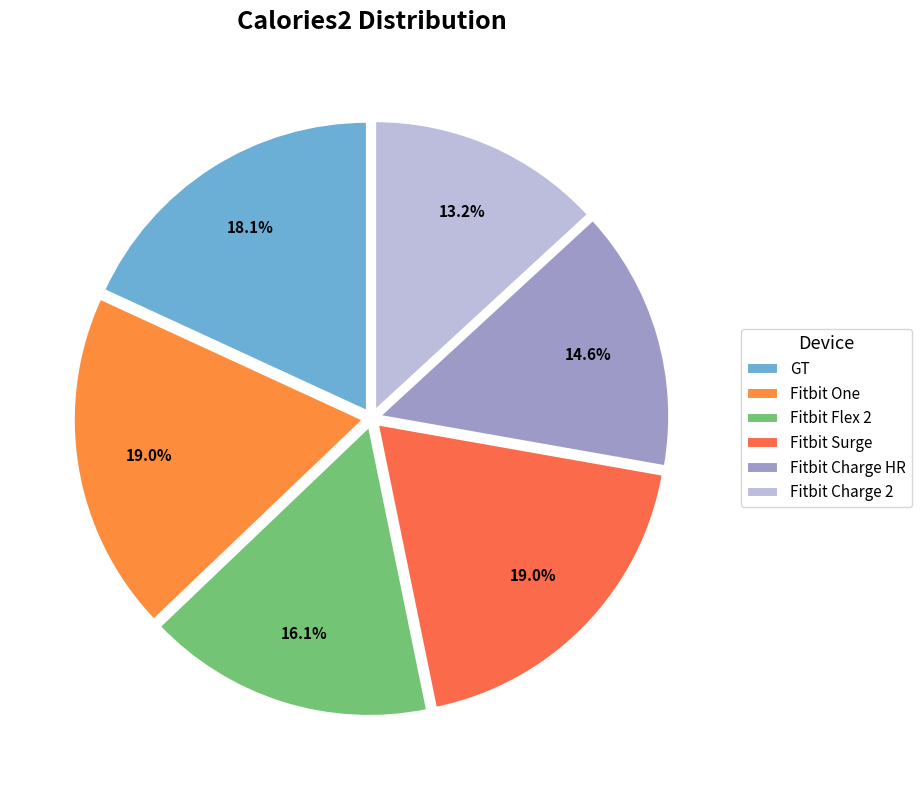

Combined, do Fitbit Surge and Fitbit Flex 2 account for over 50%?

No